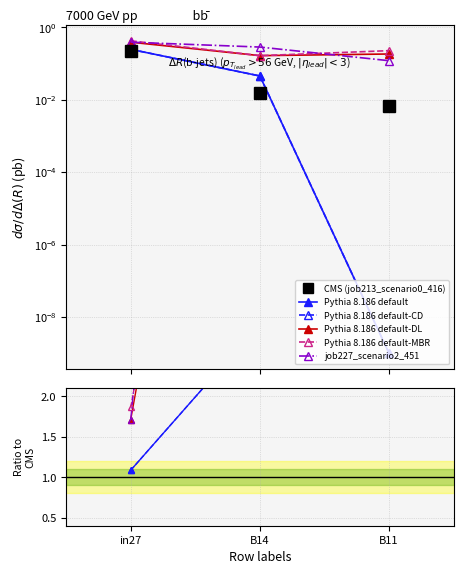

At how many categories does at least one series exceed 6?

2